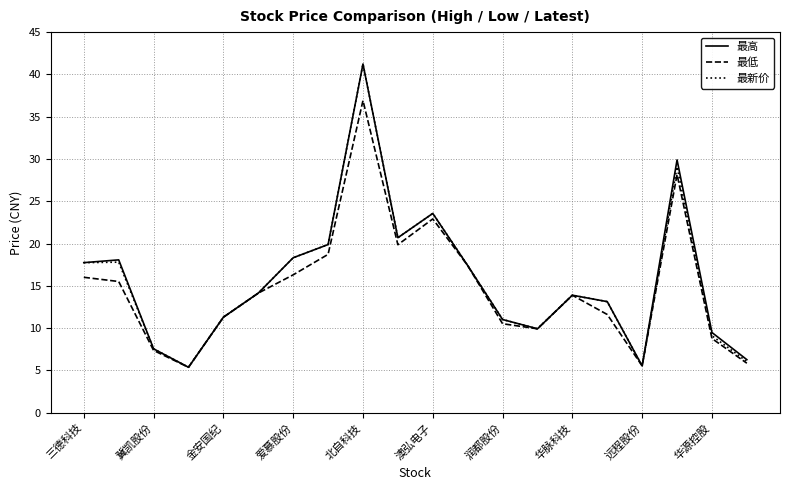

What is the greatest value displayed?

41.2